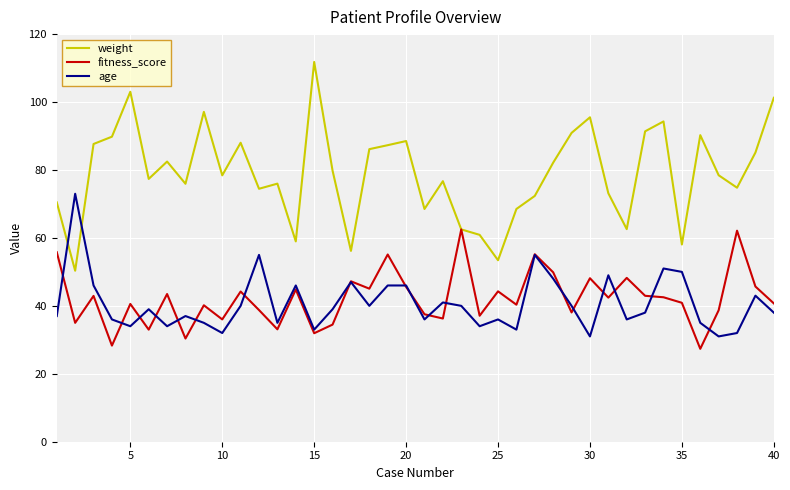

What are all the series names shown in the legend?

weight, fitness_score, age